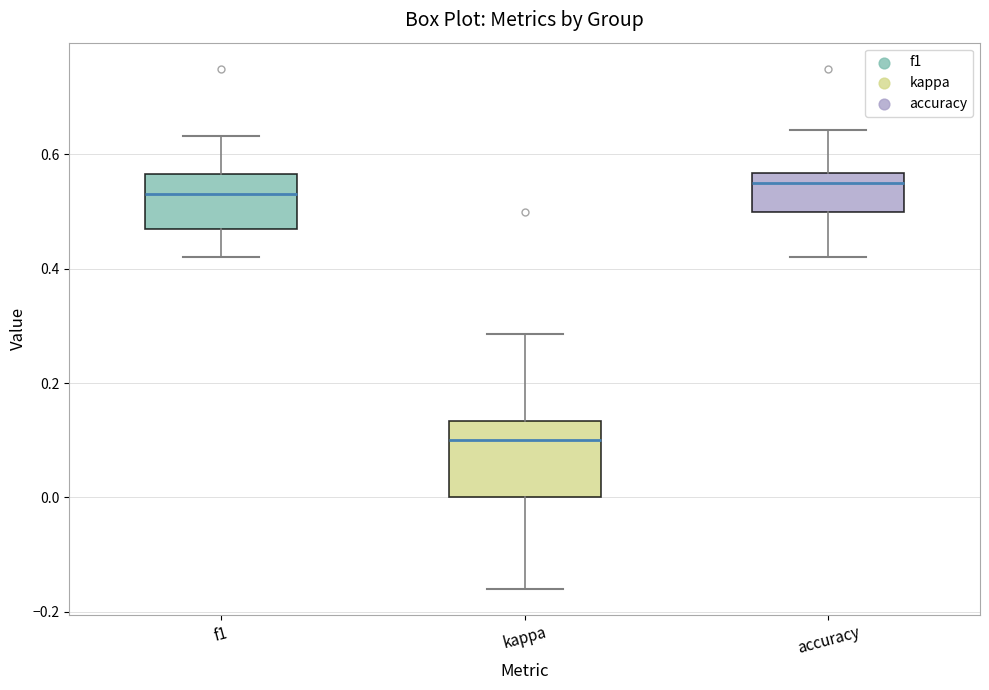

Where does the upper whisker of the box for kappa end on the y-axis? The values are not printed on the chart, so give them approximately, as read against the axis.

0.28